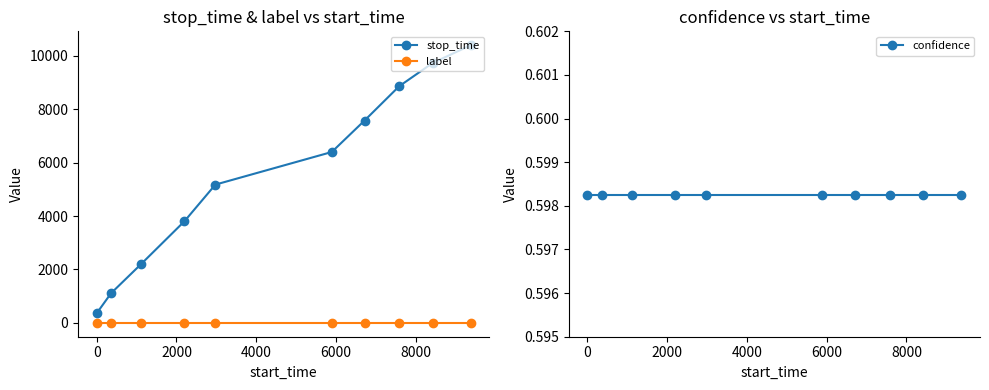

How many lines are shown in the chart?

3